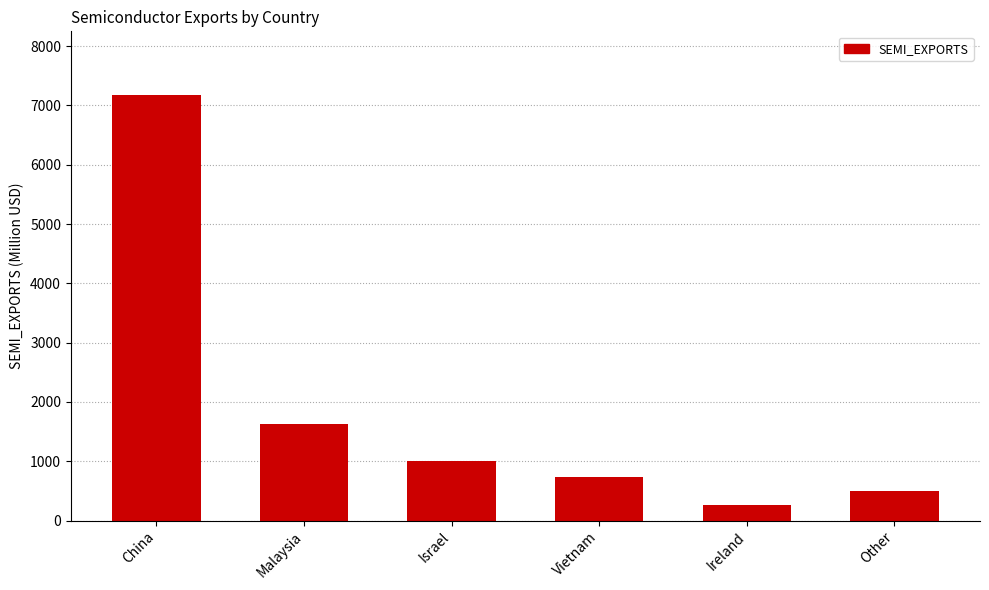

What position from the left is China?

1